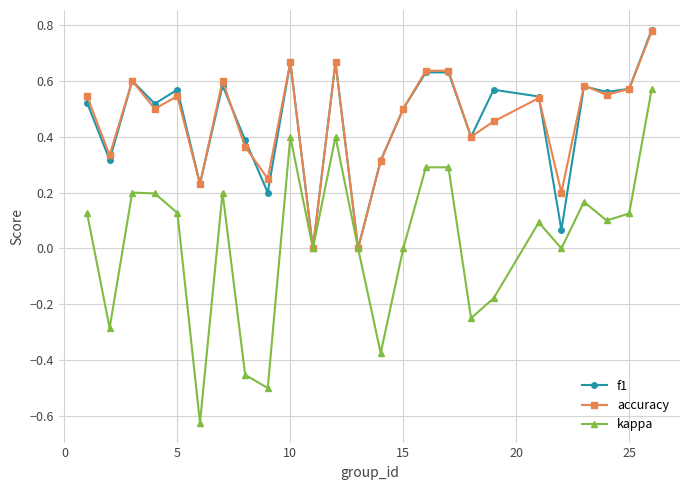

How many lines are shown in the chart?

3